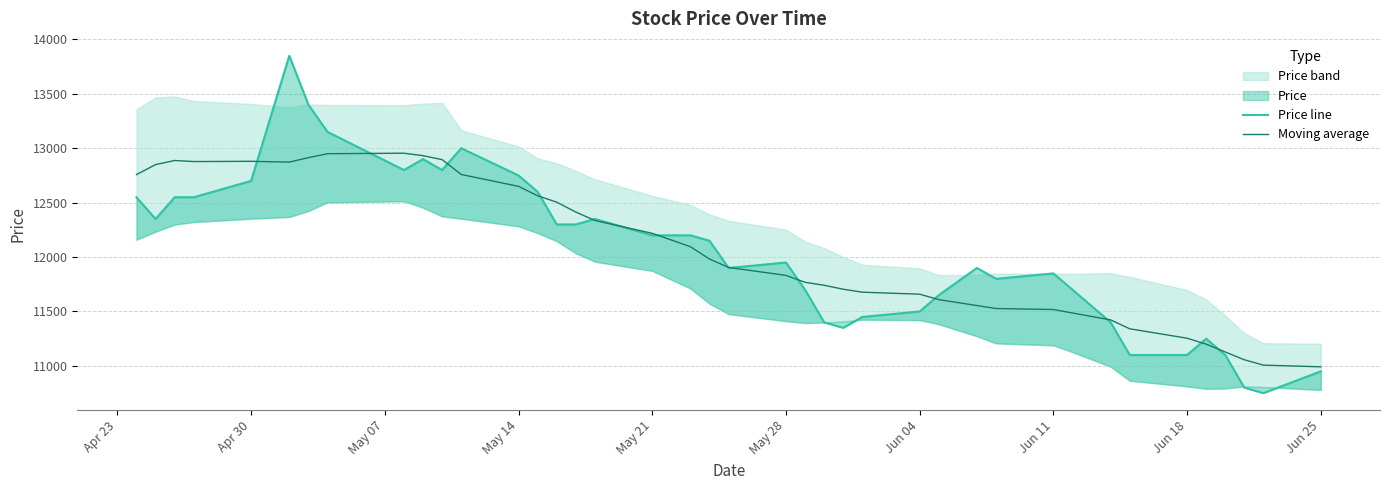

What is the minimum value for Moving average?

10991.7